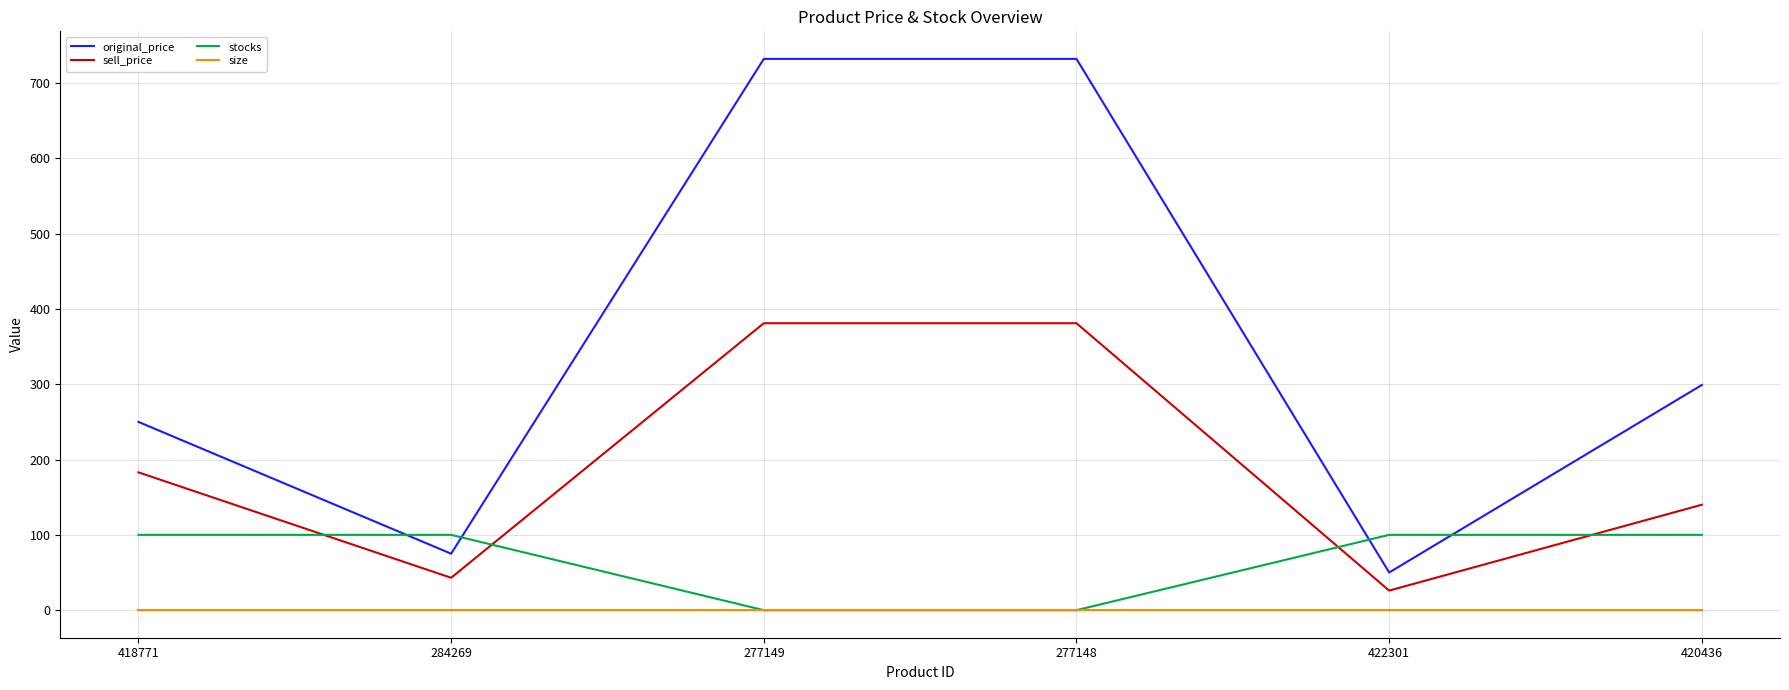

Reading left to right, list all the values displayed in this chart.

original_price: 418771=250	284269=75	277149=732	277148=732	422301=50	420436=299
sell_price: 418771=183	284269=43	277149=381	277148=381	422301=26	420436=140
stocks: 418771=100	284269=100	277149=0	277148=0	422301=100	420436=100
size: 418771=0	284269=0	277149=0	277148=0	422301=0	420436=0